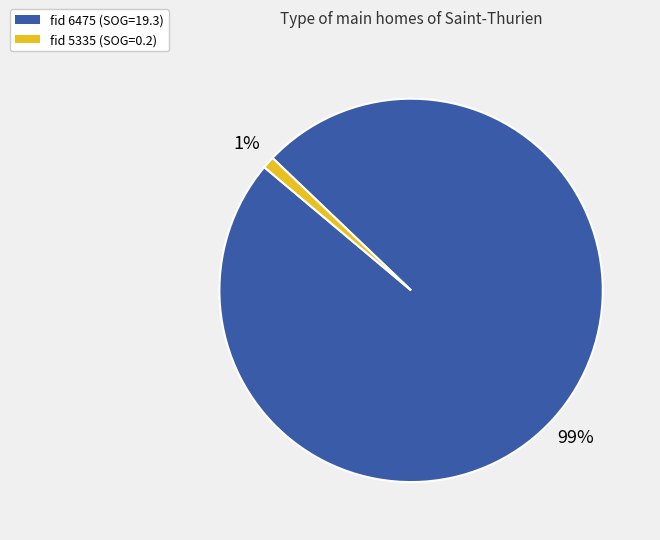

To the nearest percent, what is the difference between the largest and smallest slice percentages?

98%